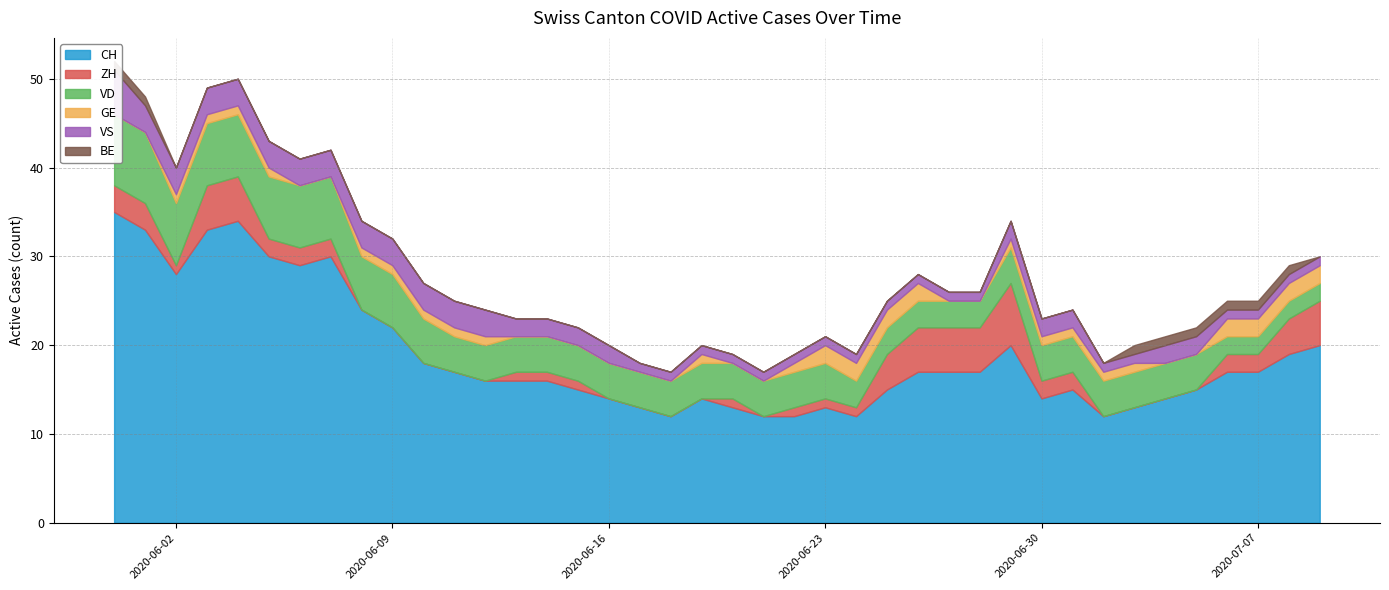

Between 2020-06-02 and 2020-07-02, which series saw the biggest shift?

CH